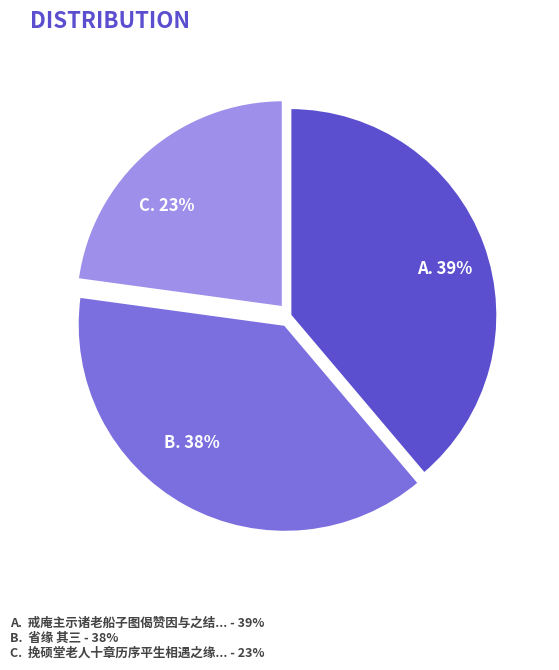

Between A. 39% and C. 23%, which is larger?

A. 39%